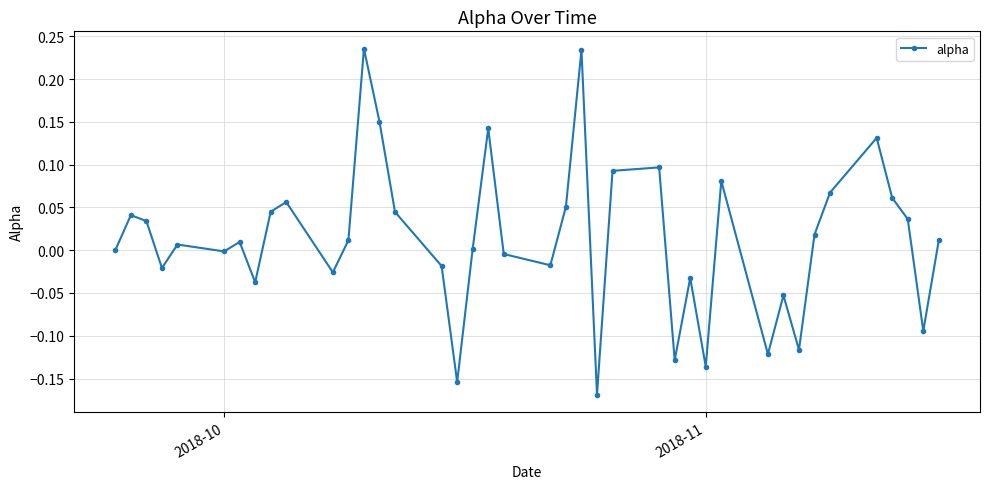

What is the difference between the maximum and minimum values?

0.4